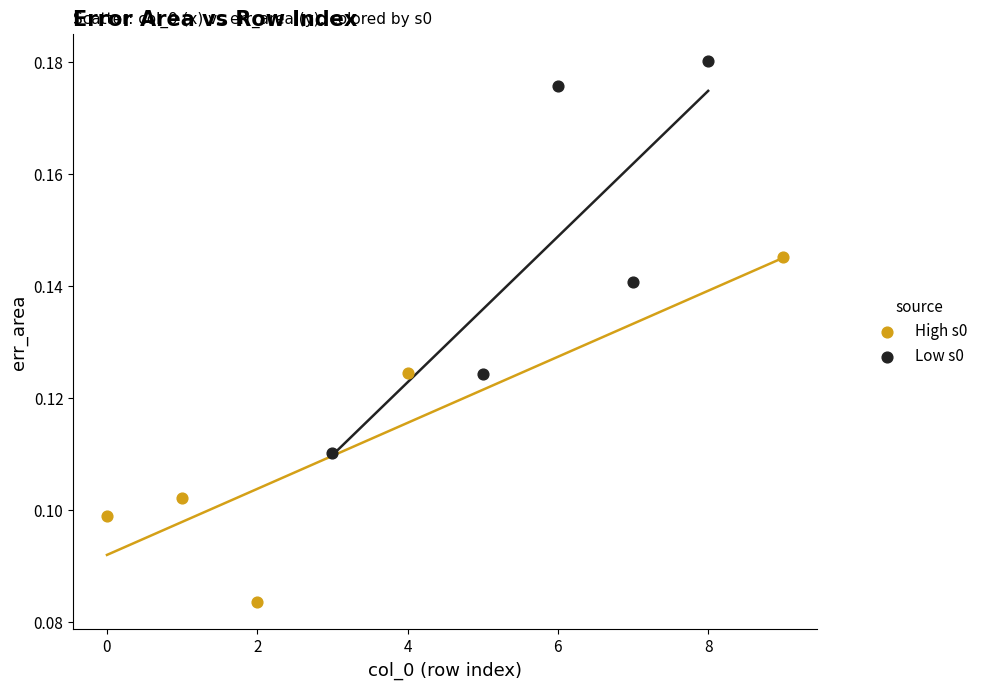

Which series reaches the minimum Y coordinate?

High s0